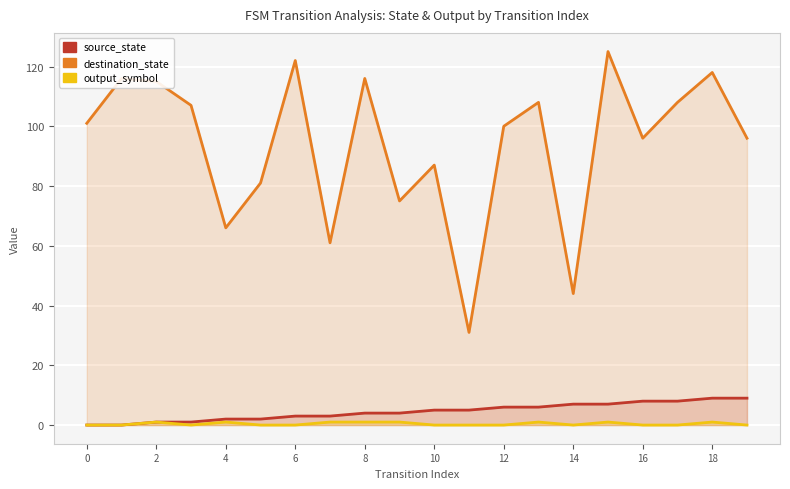

What is the maximum value for destination_state?

125